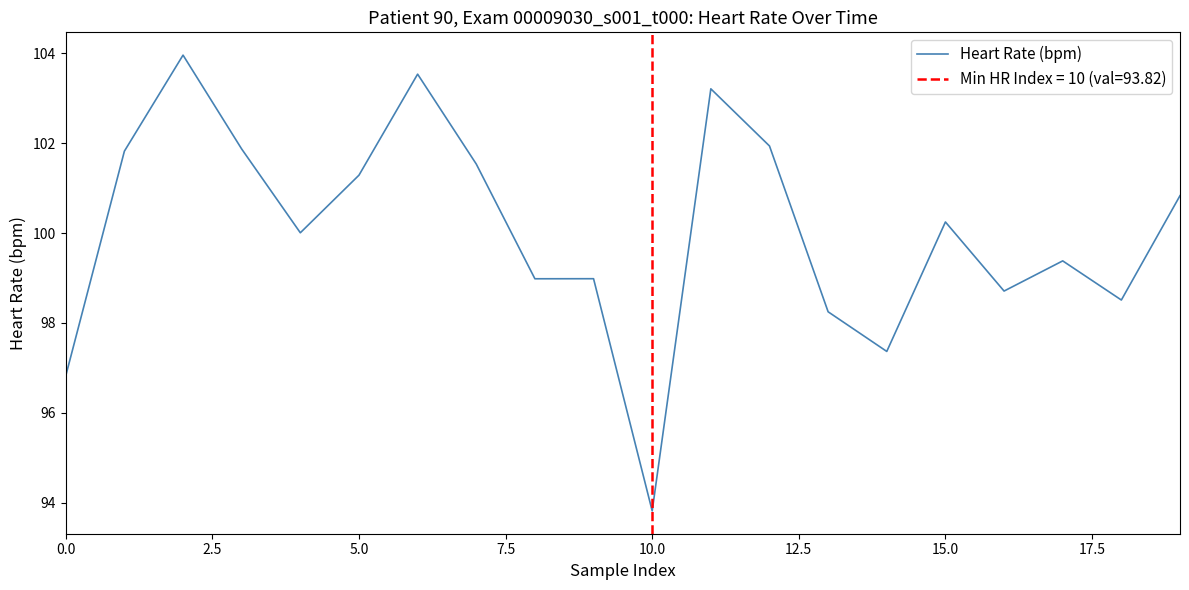

Which category has the lowest value in the Heart Rate (bpm) series?

10.0